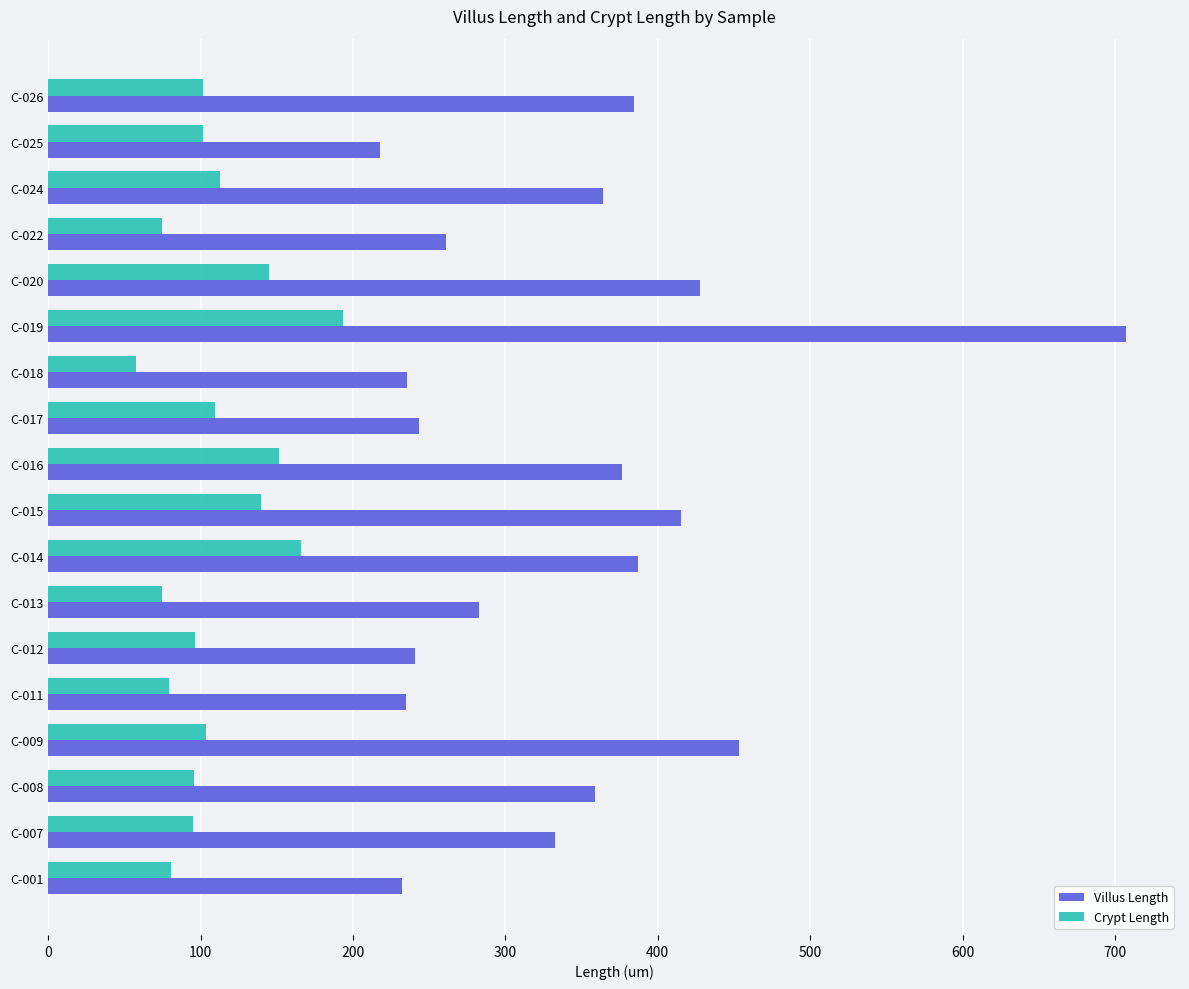

At which label does Crypt Length reach its minimum?

C-018